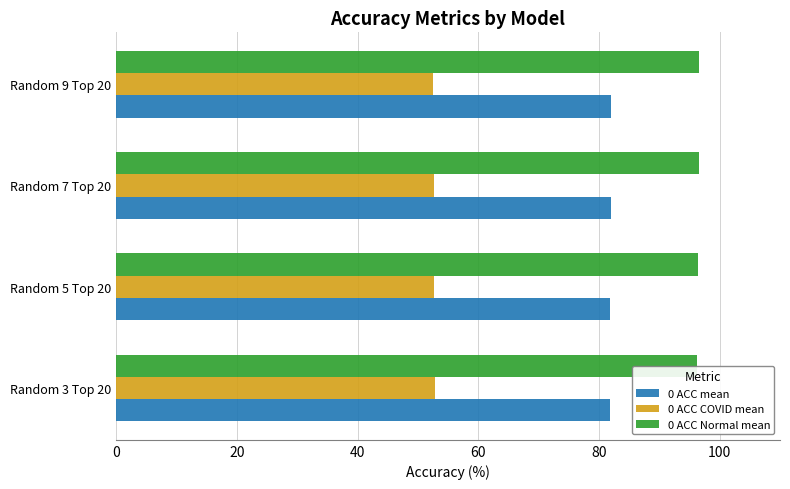

What is the maximum value shown in the chart?

96.6